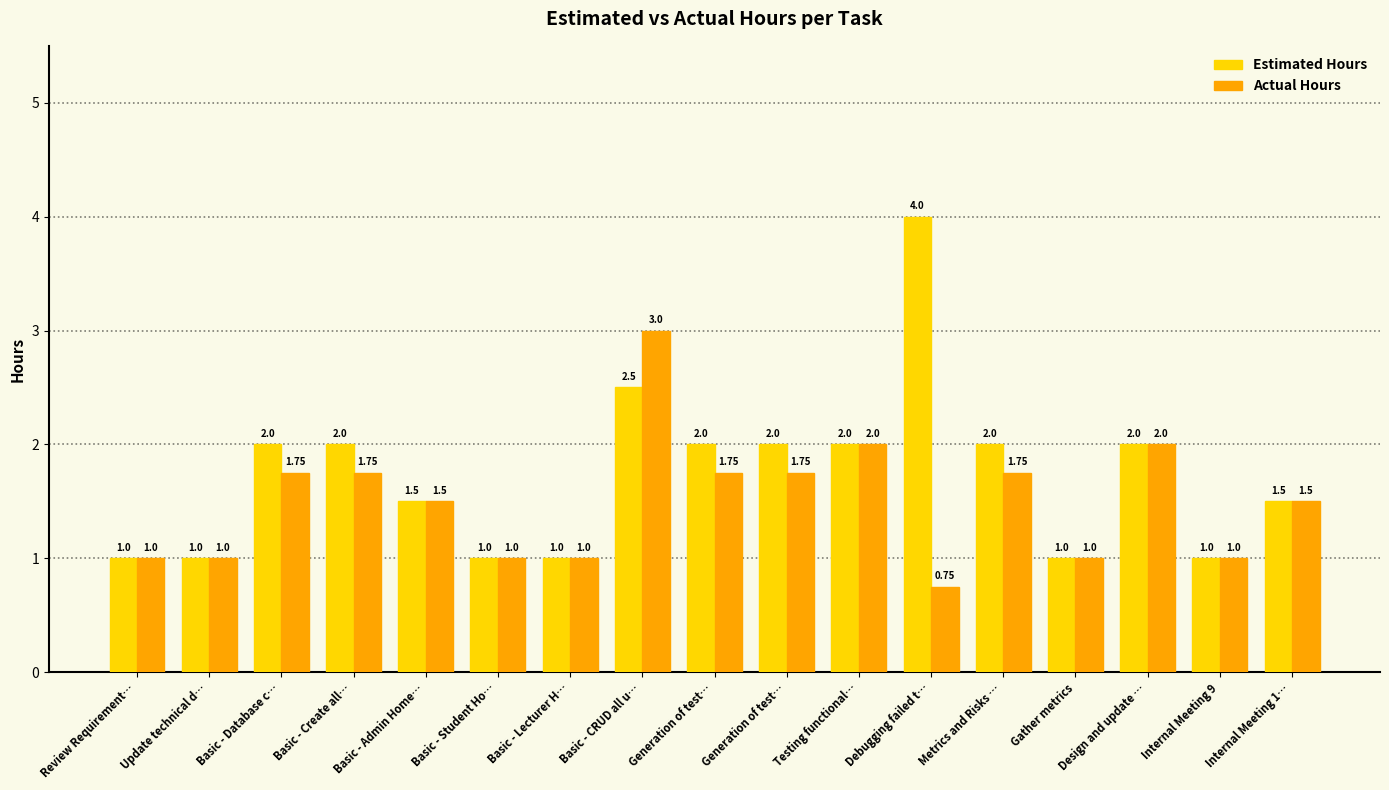

How many Actual Hours values are between 1 and 2?

15